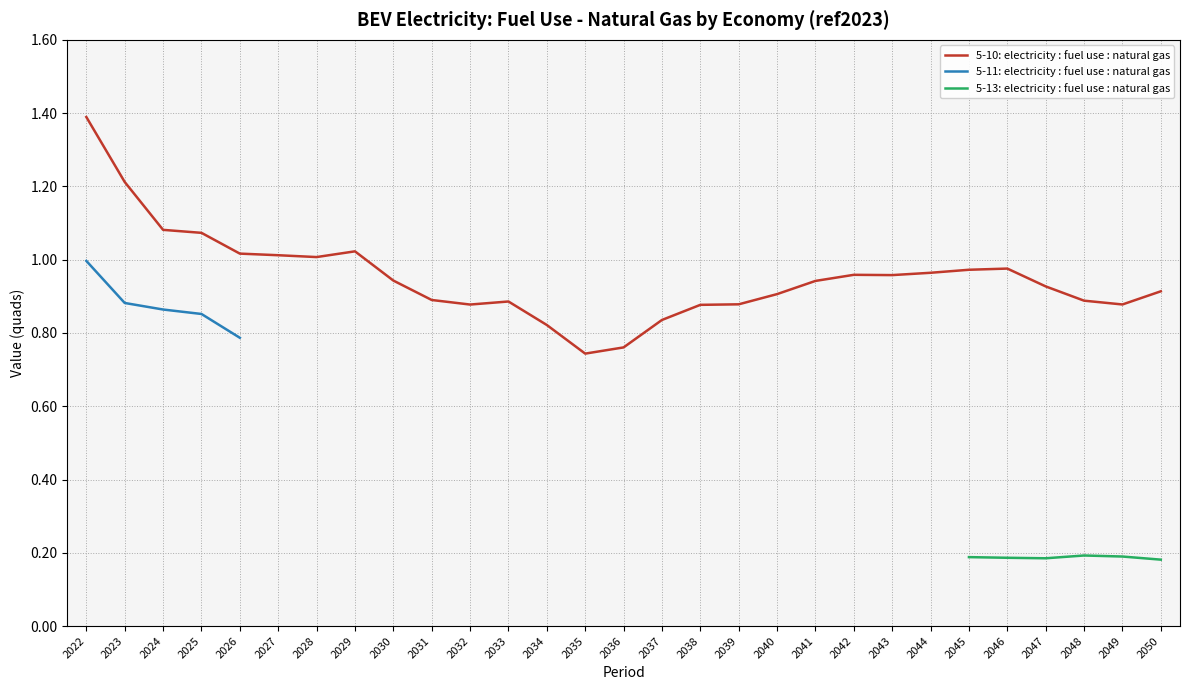

True or false: 5-10: electricity : fuel use : natural gas has a value of 0.4 at 2050.

False